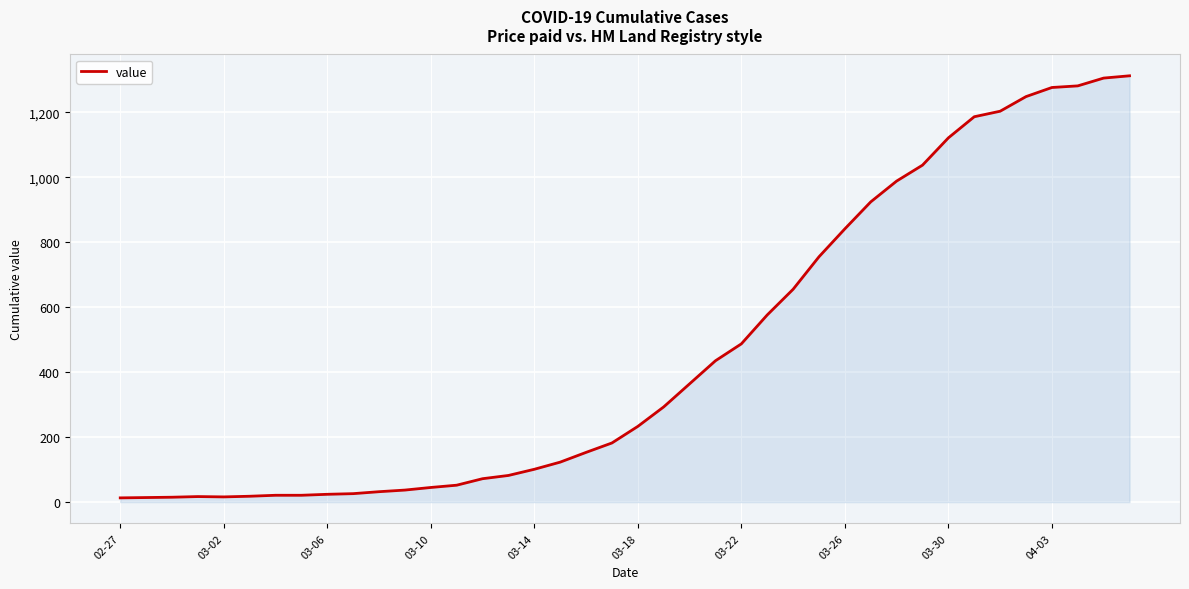

How many categories are shown in the chart?

40